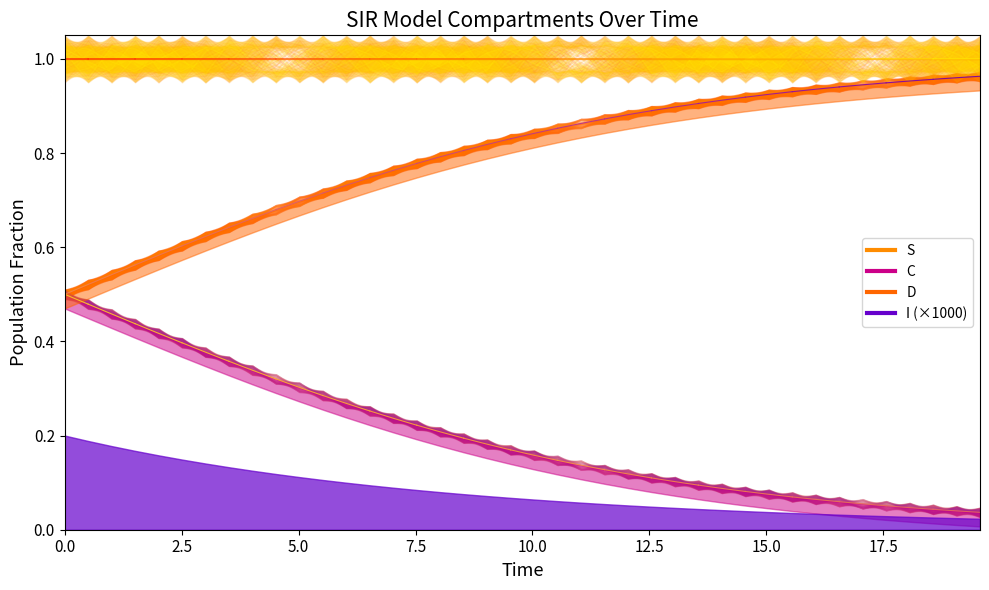

What is the difference between the maximum and minimum values in the C series?

0.5